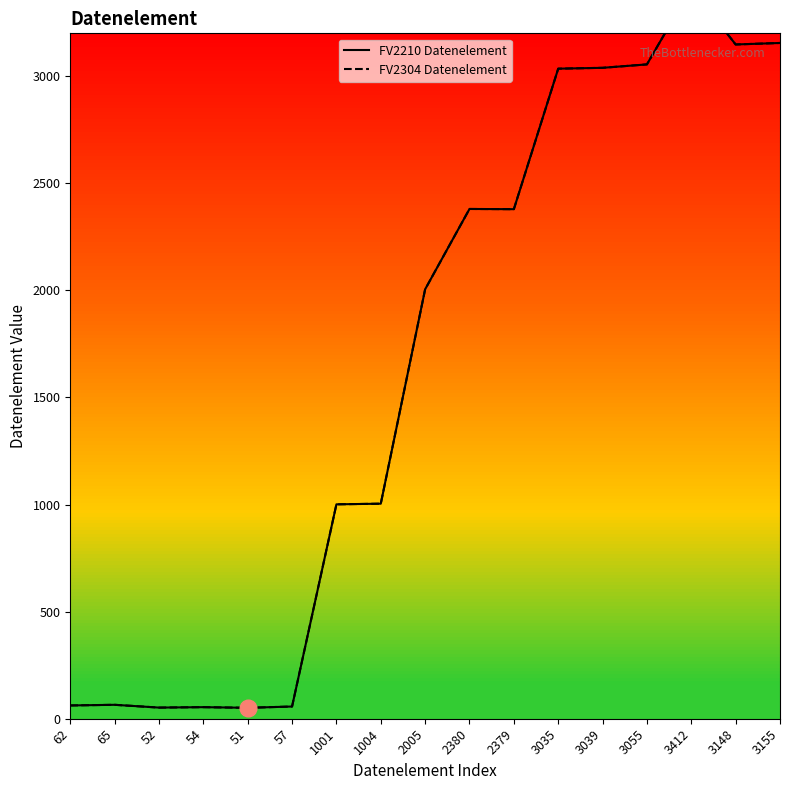

True or false: FV2210 Datenelement has more than 1 points higher than both neighbors.

True